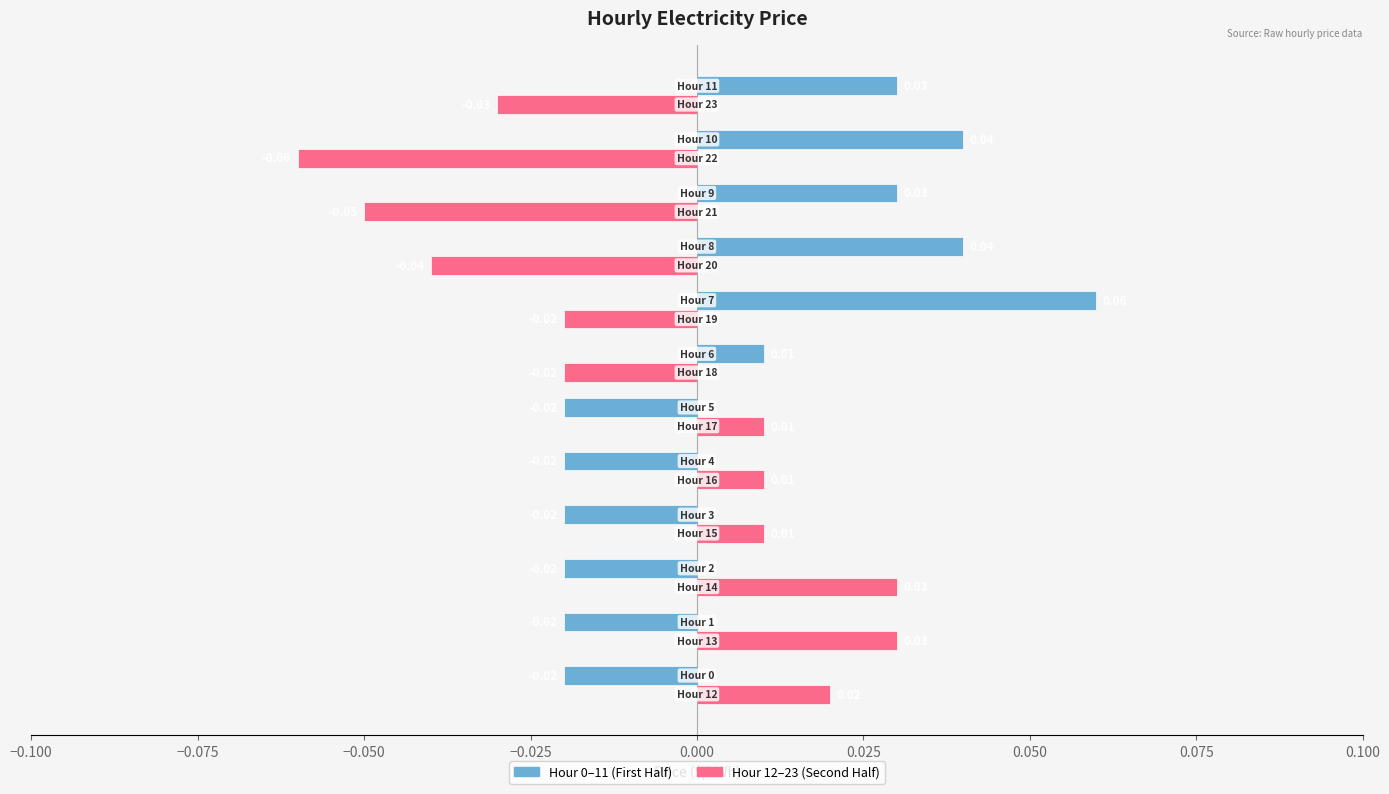

How many series are shown in this chart?

2